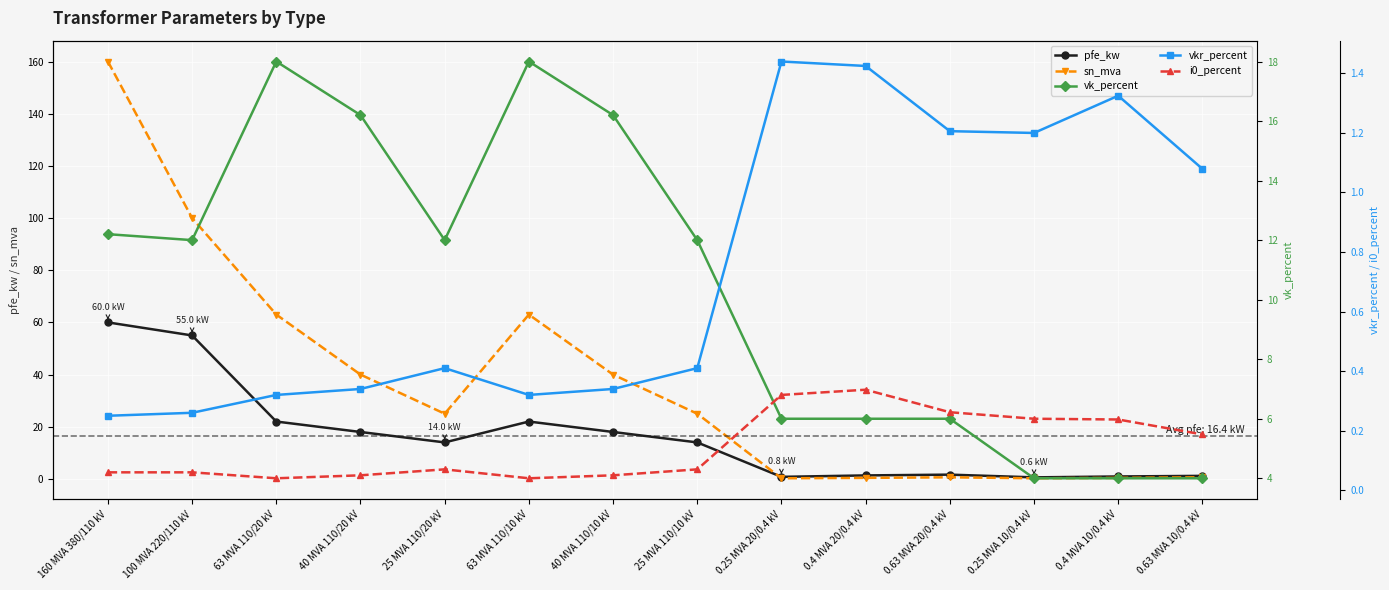

True or false: sn_mva has more than 2 interior local peaks.

False